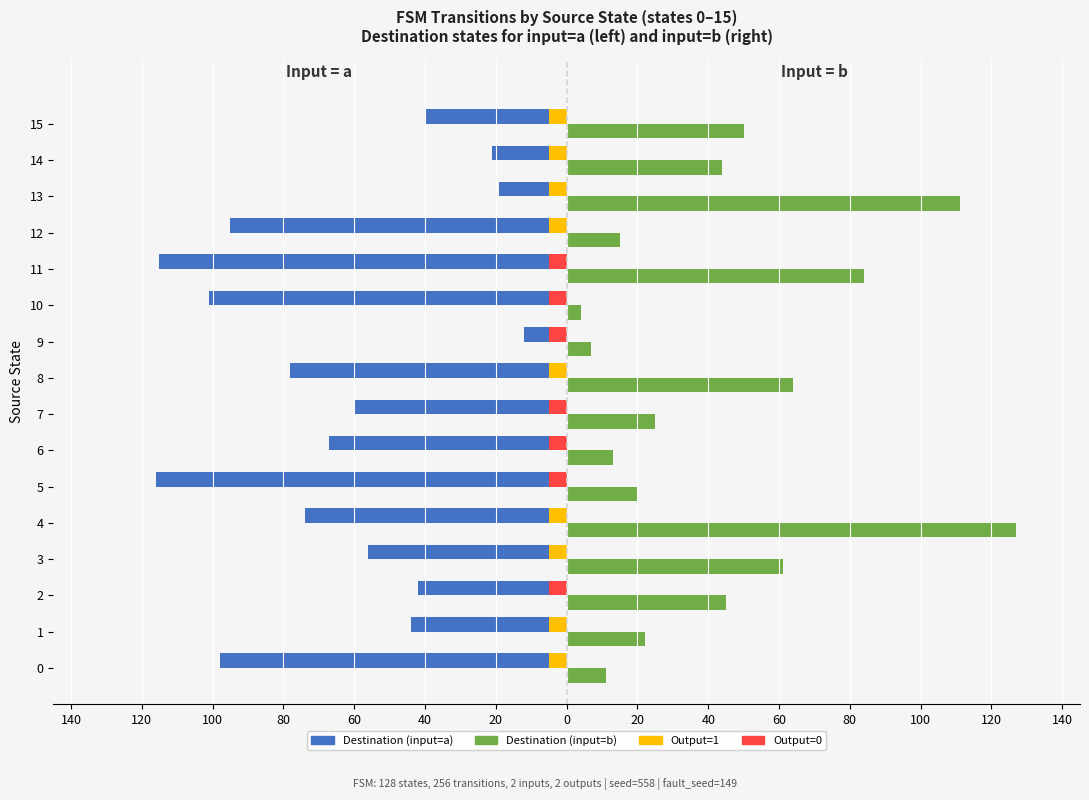

The Input=a destination series shows -116 at 40. True or false?

True